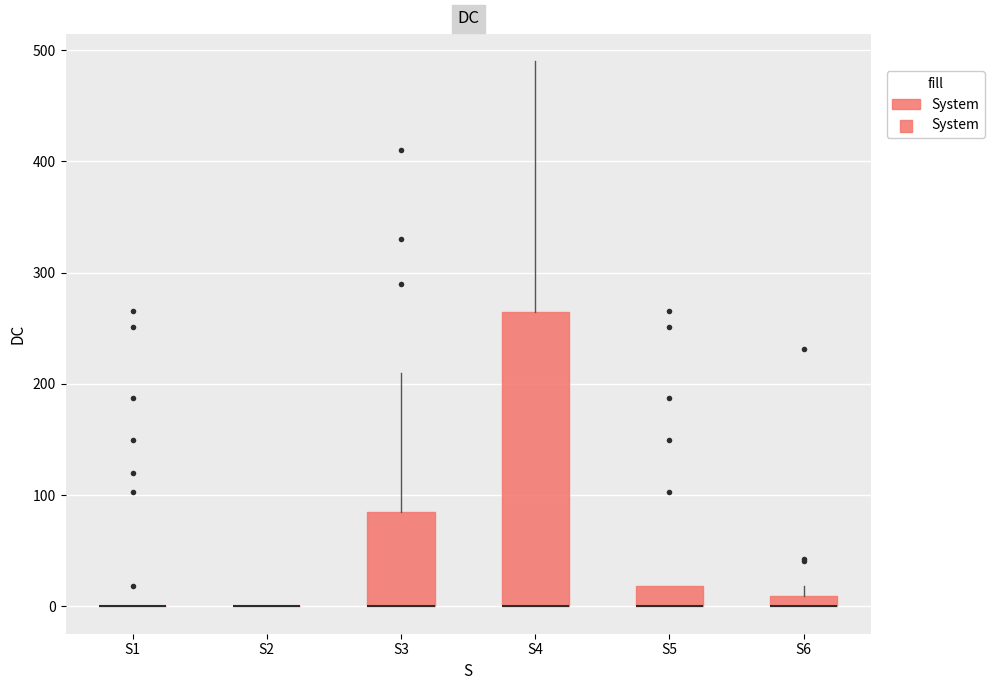

Which box is the tallest, from its lower edge to its upper edge?

S4